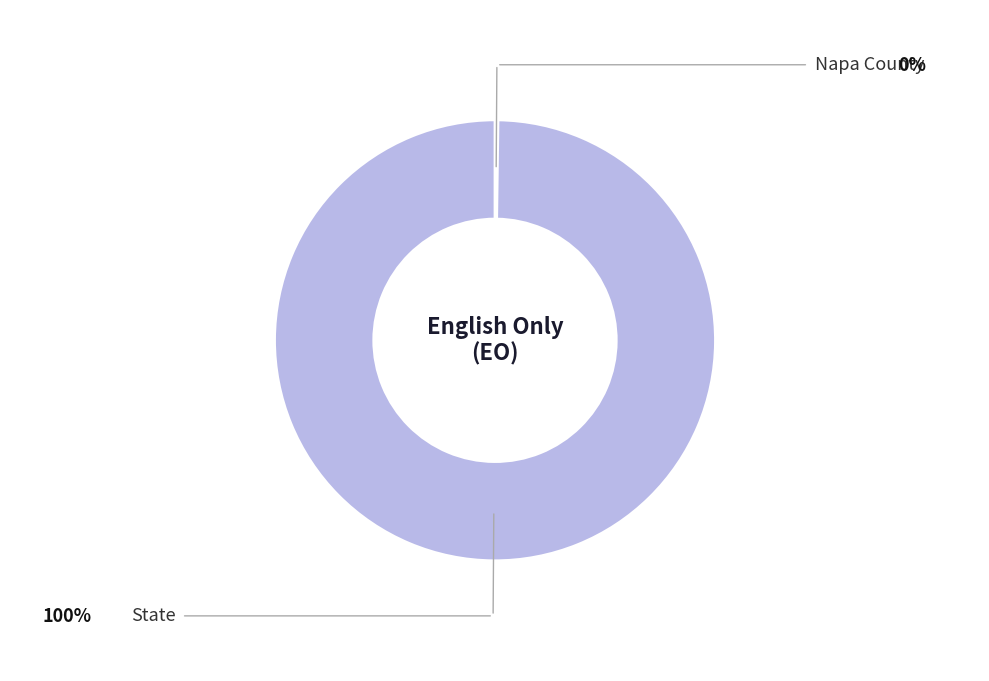

Does any single category account for the majority?

Yes